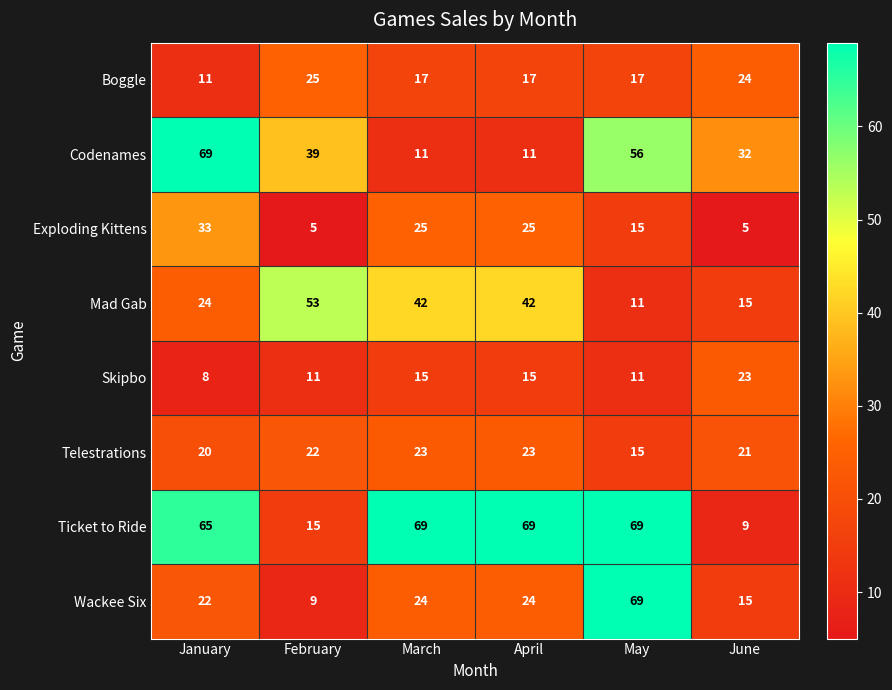

True or false: Telestrations has a value of 20 at January.

True